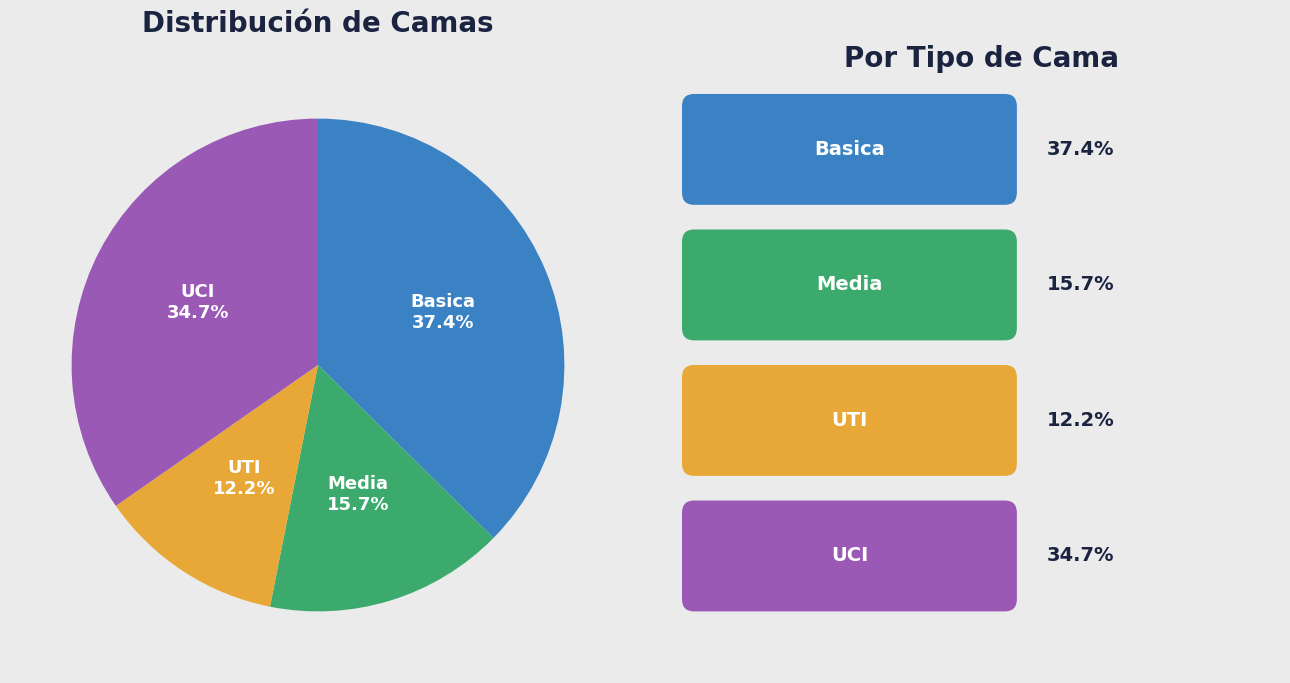

What is the smallest slice in the pie chart?

UTI